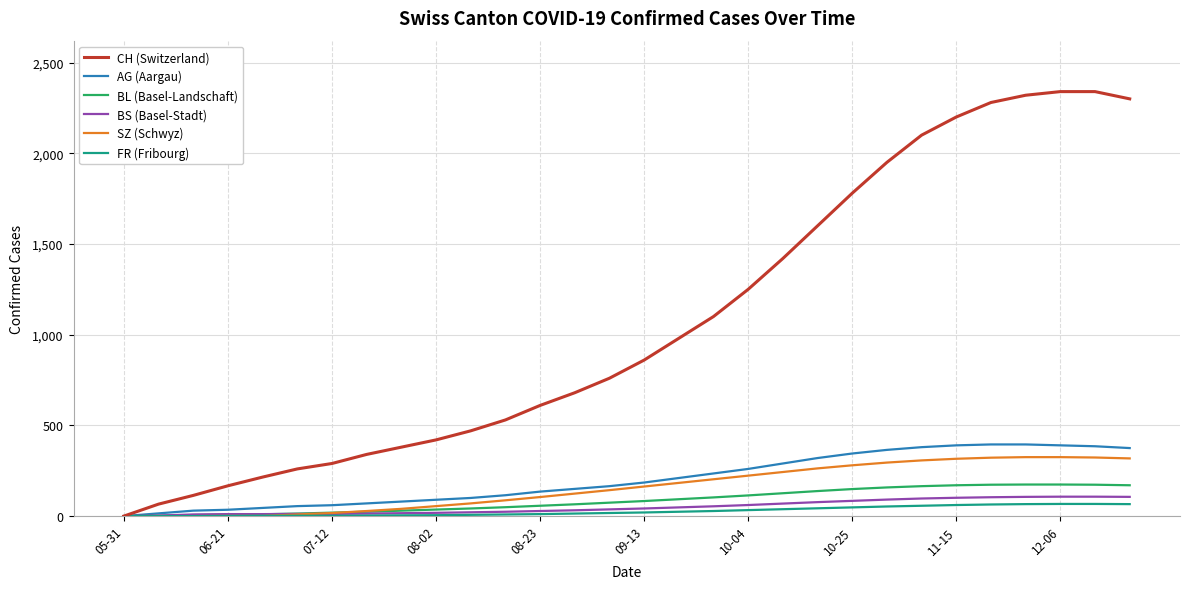

What is the maximum value shown in the chart?

2340